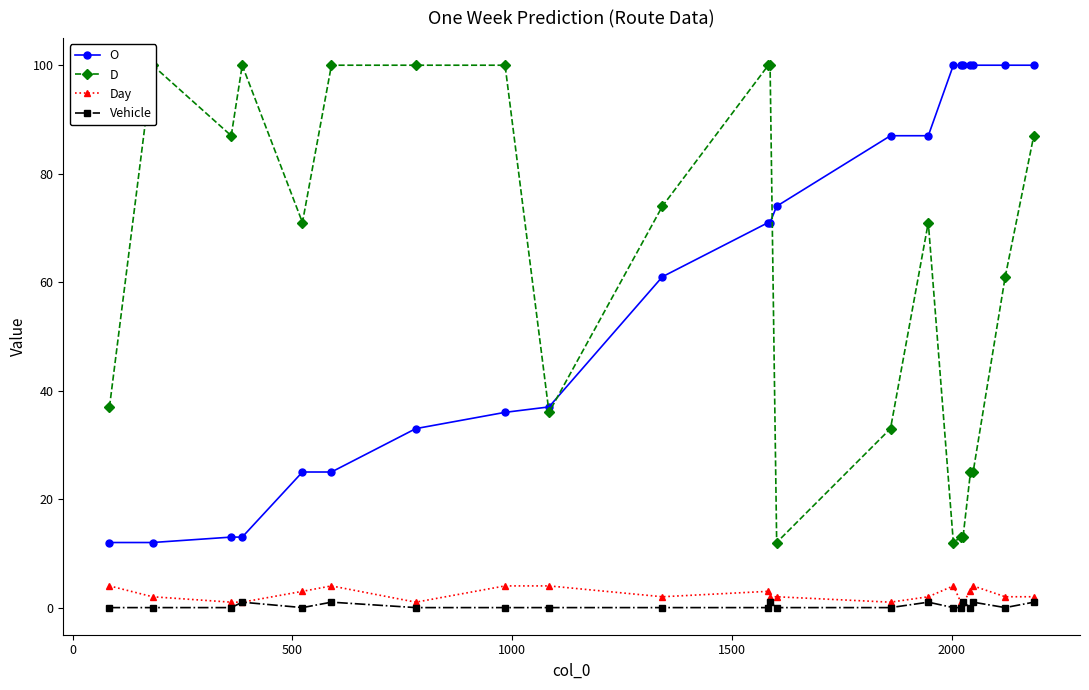

What is the maximum value for O?

100